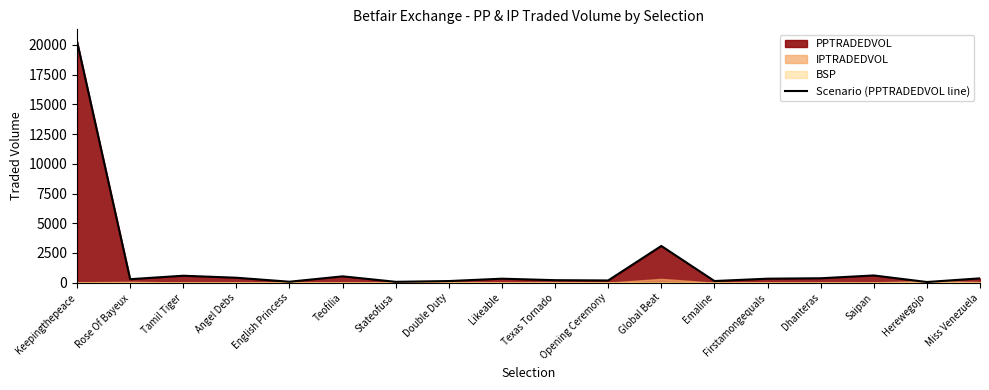

True or false: the data shows 3090.8 at Global Beat.

True